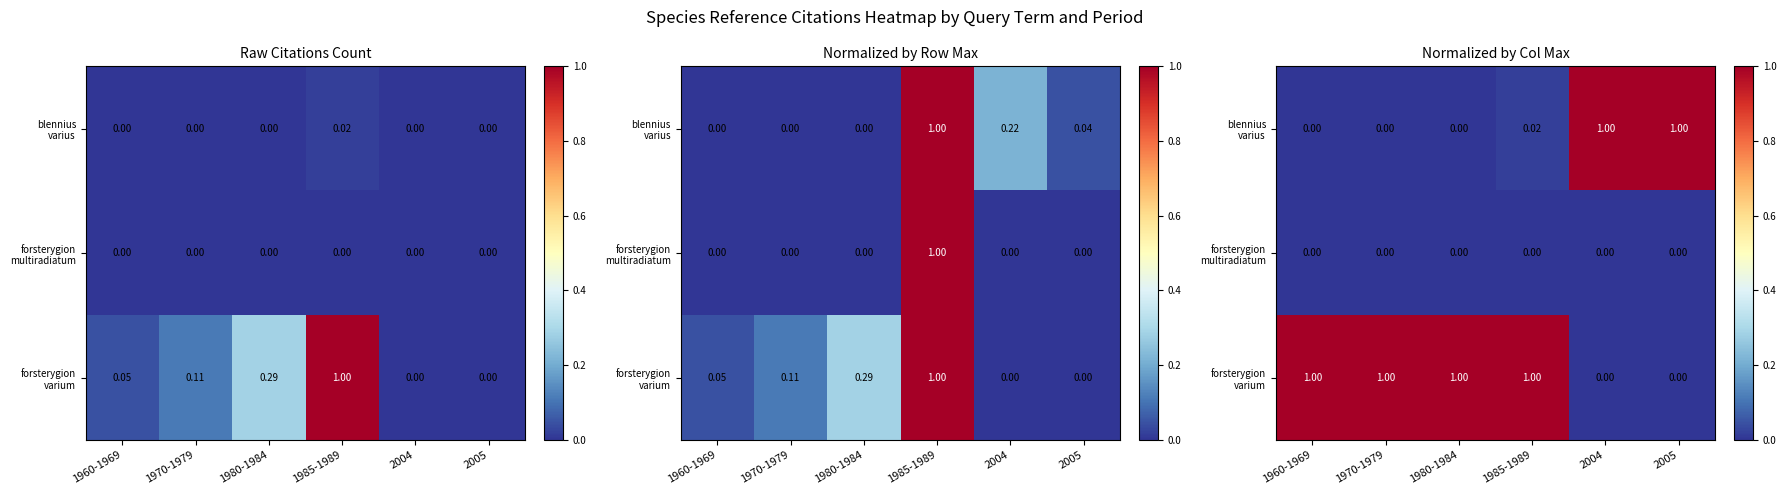

At which label is forsterygion multiradiatum closest to 0?

1960-1969